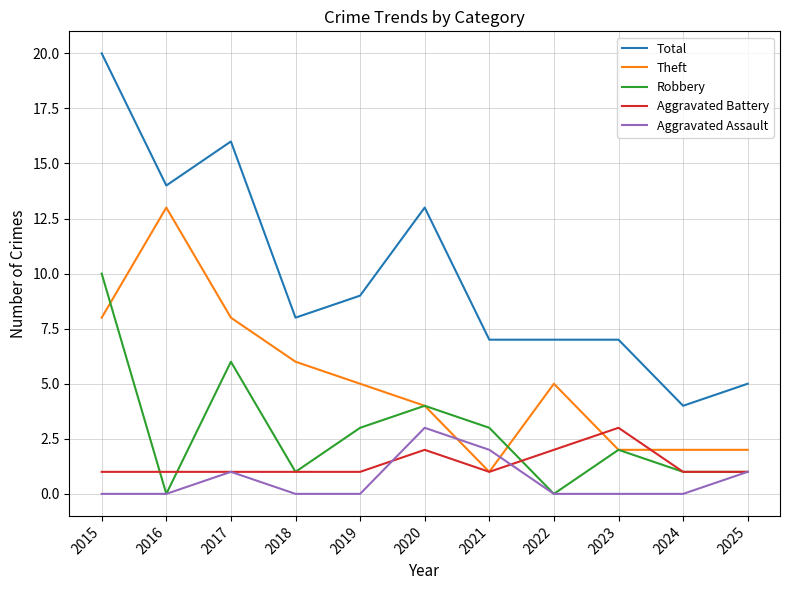

At which category is the sum across all series the highest?

2015